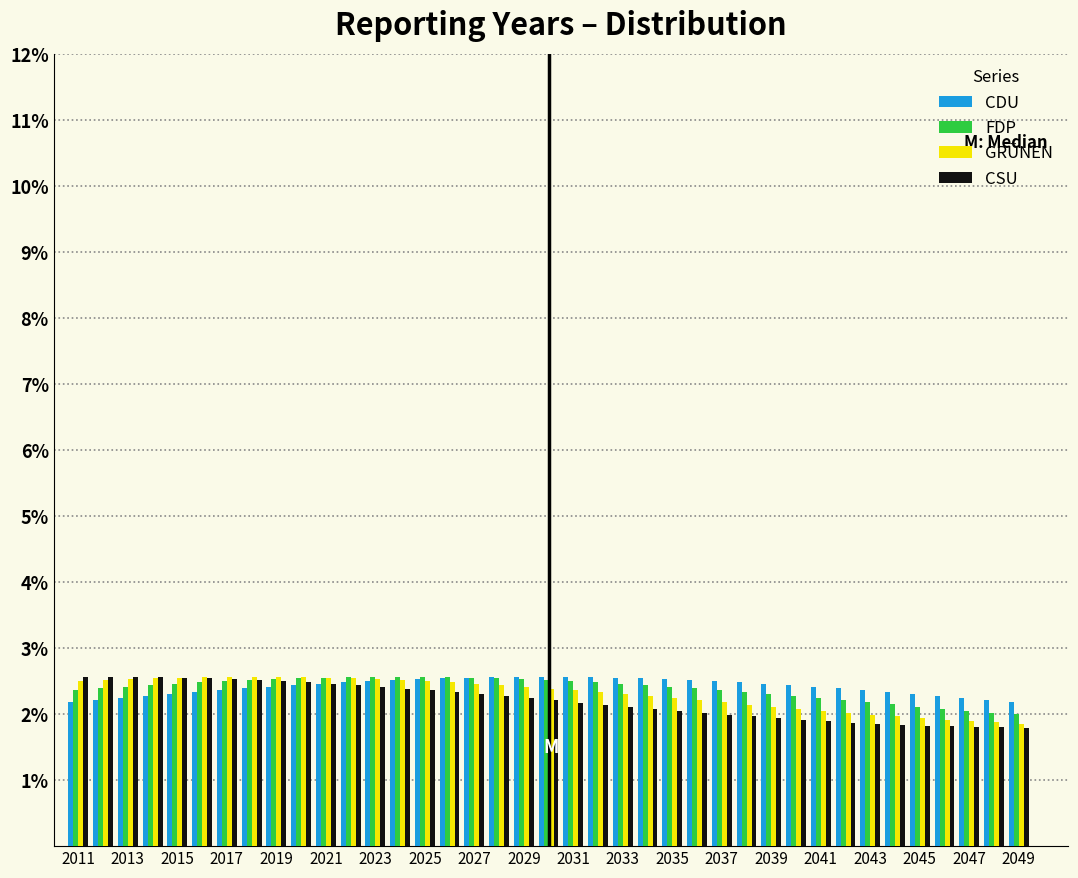

What is the height of the FDP bar covering 2046.5 to 2047.5 on the x-axis? Neither the bar edges nor the heights are printed on the chart, so give them approximately, as read against the axes.

2.1